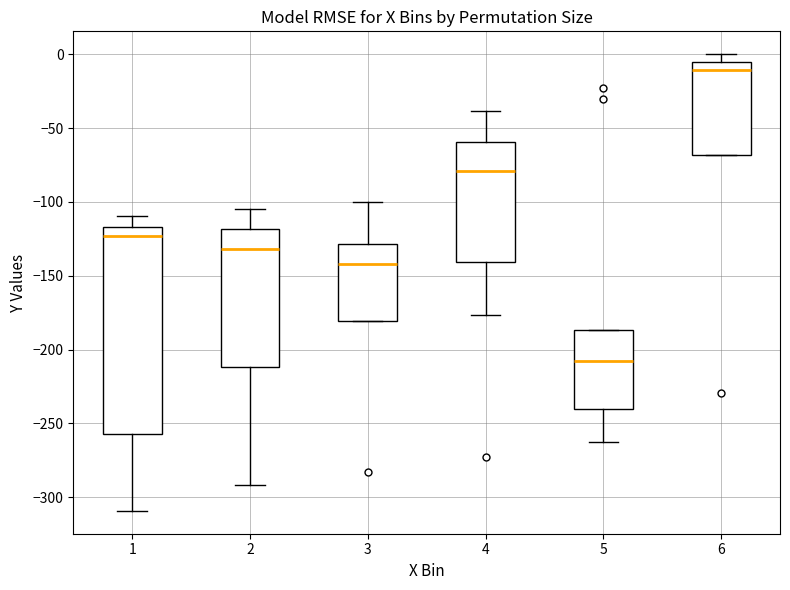

Which box is the tallest, from its lower edge to its upper edge?

1